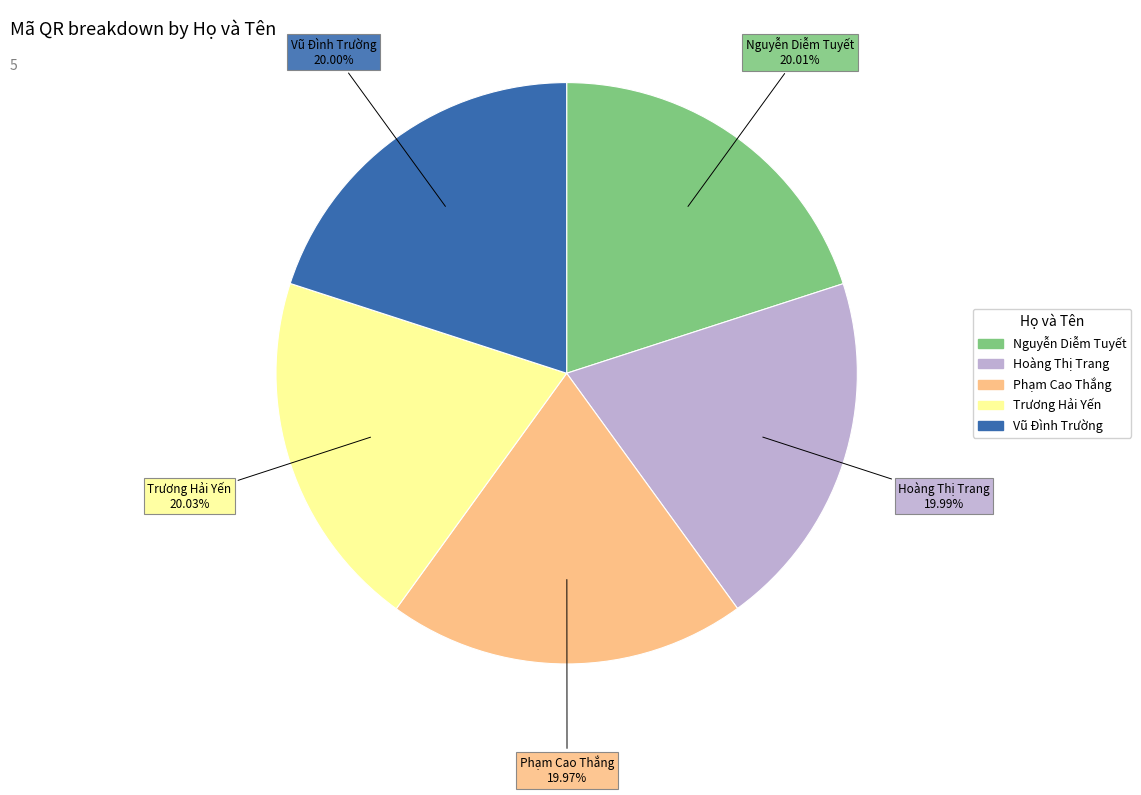

True or false: Vũ Đình Trường accounts for 11% of the total.

False